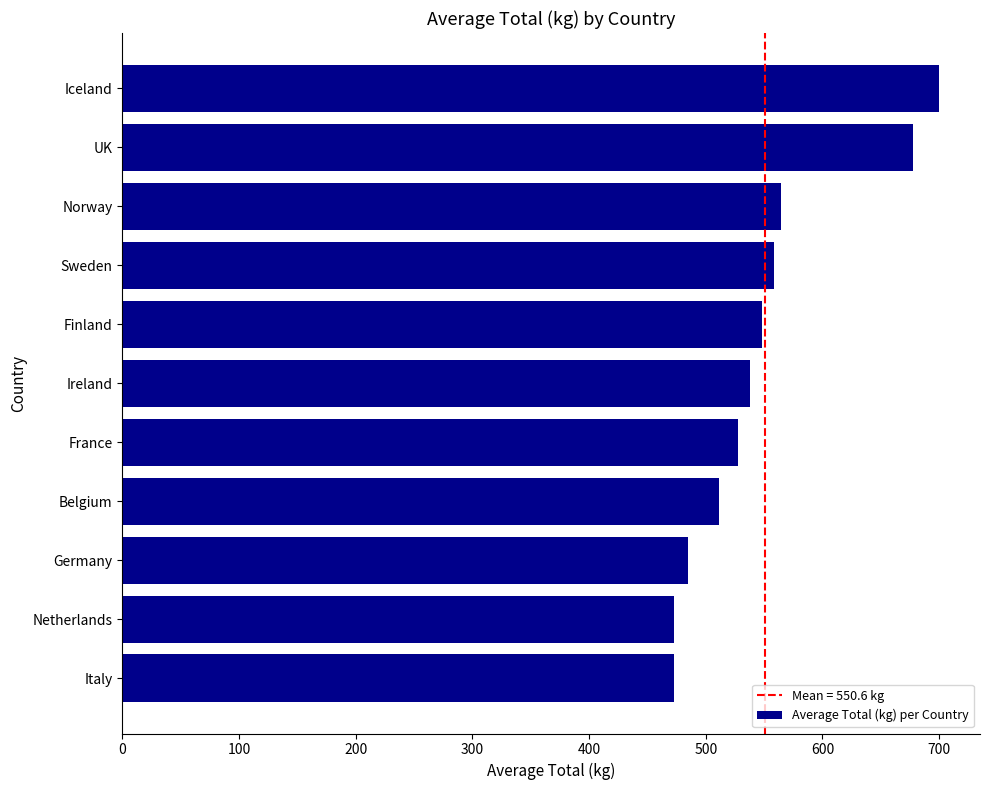

Approximately how many times larger is the value at France compared to UK?

0.8